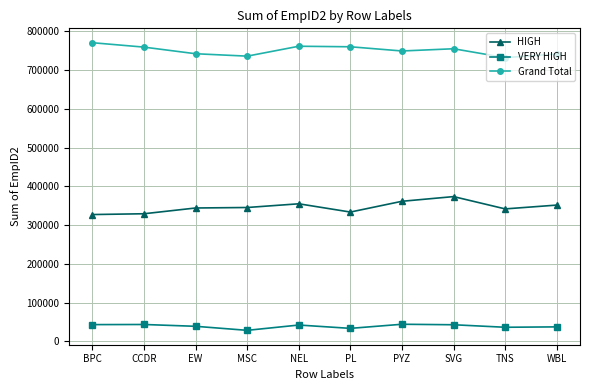

The Grand Total series shows 741867 at EW. True or false?

True